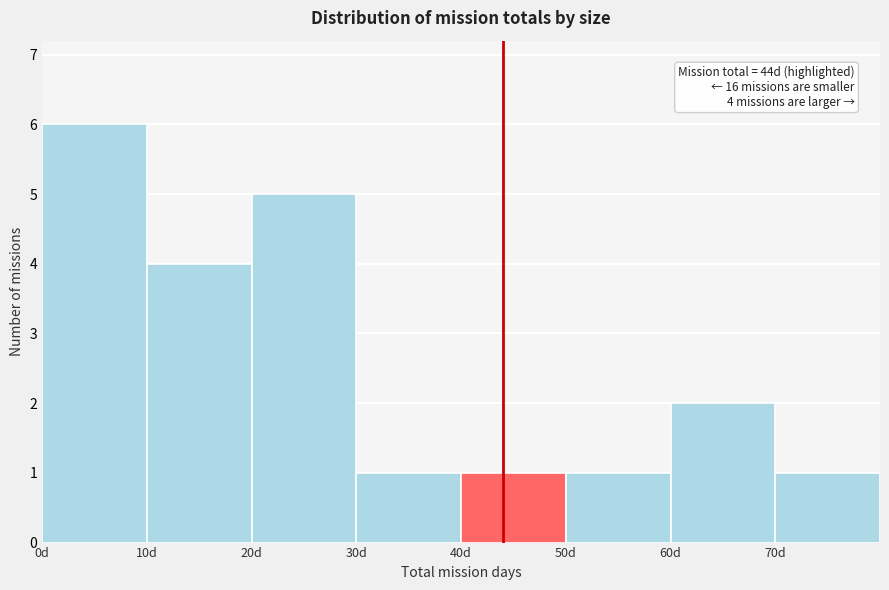

Which range on the x-axis has the tallest bar?

0 to 10